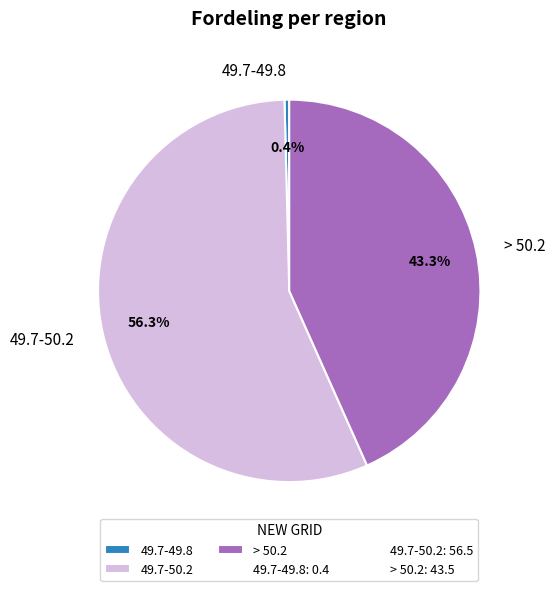

The 49.7-50.2 slice represents 46% of the pie. True or false?

False